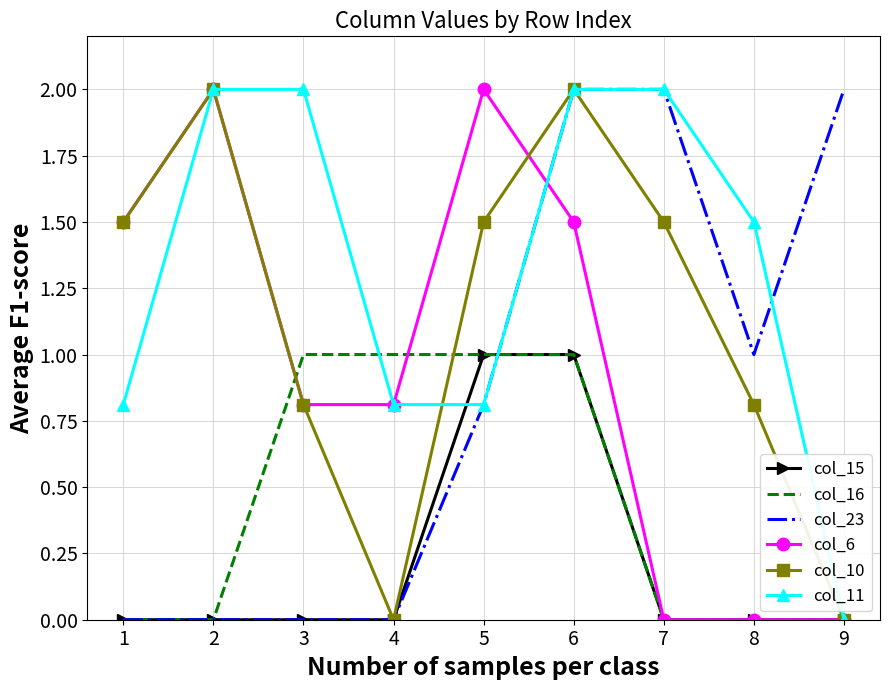

The value of col_16 at 7 is 0.0. True or false?

True